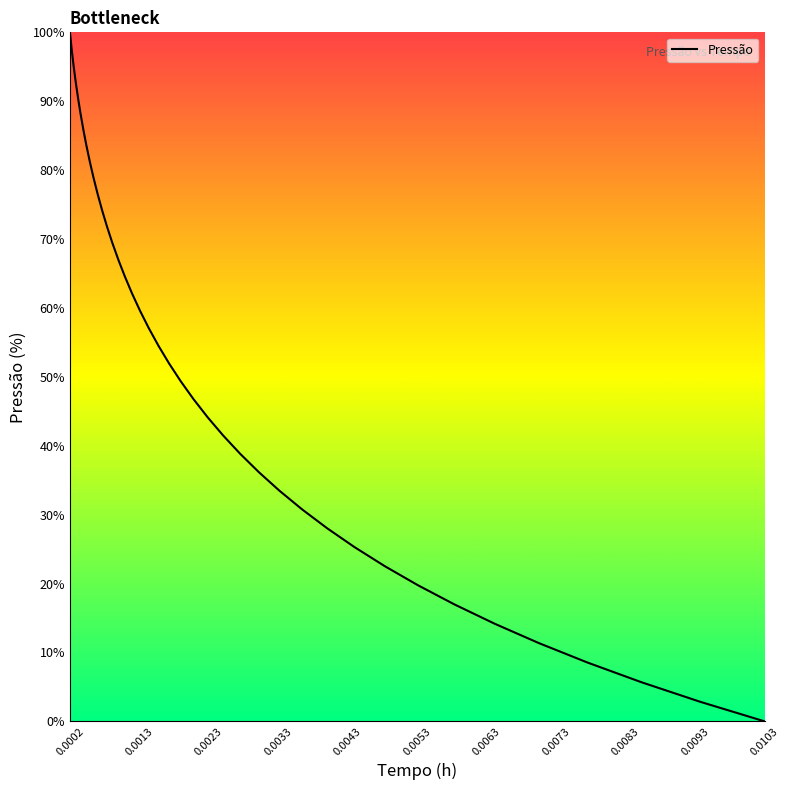

How many categories are shown in the chart?

40